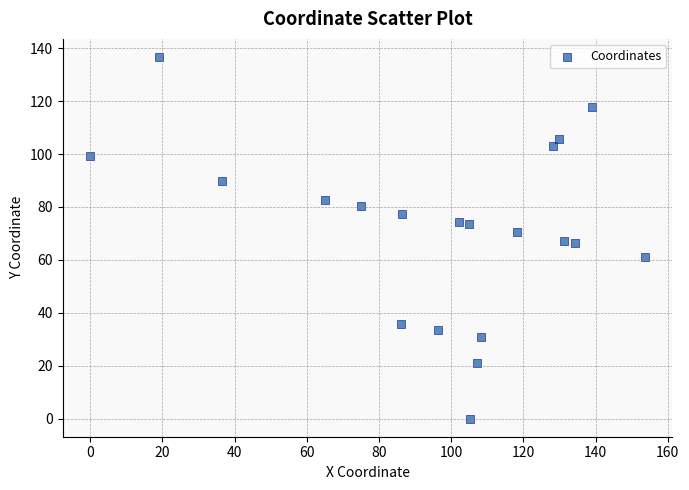

What is the range of X values (max minus min)?

153.6